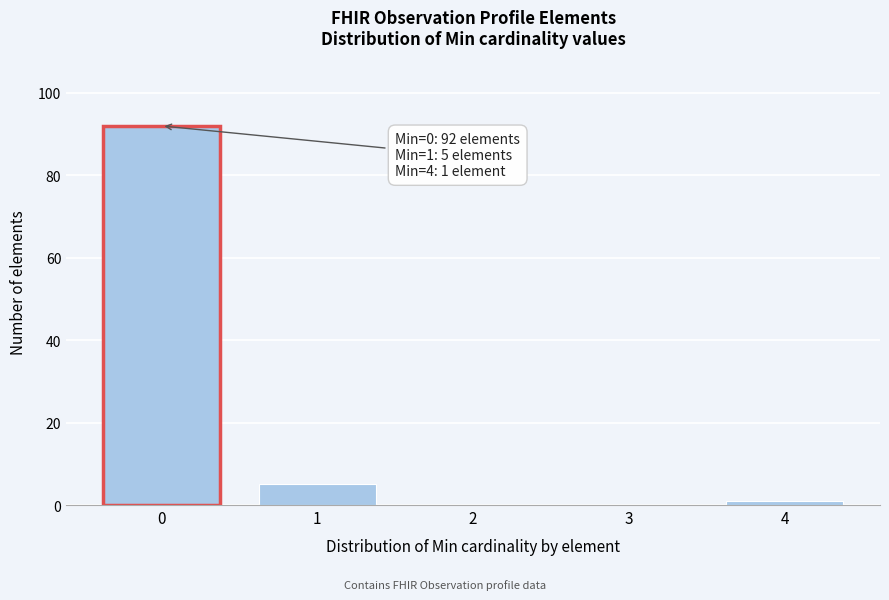

Reading right to left, list all the values displayed in this chart.

4=1	3=0	2=0	1=5	0=92